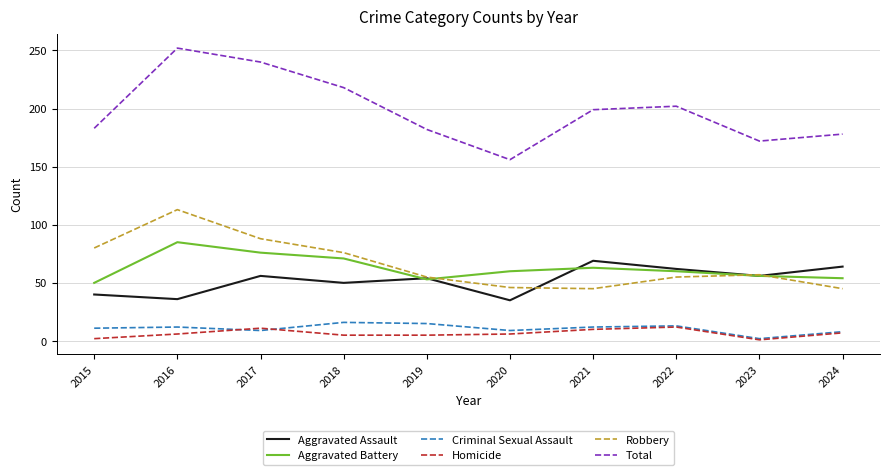

At how many categories does at least one series exceed 82?

10